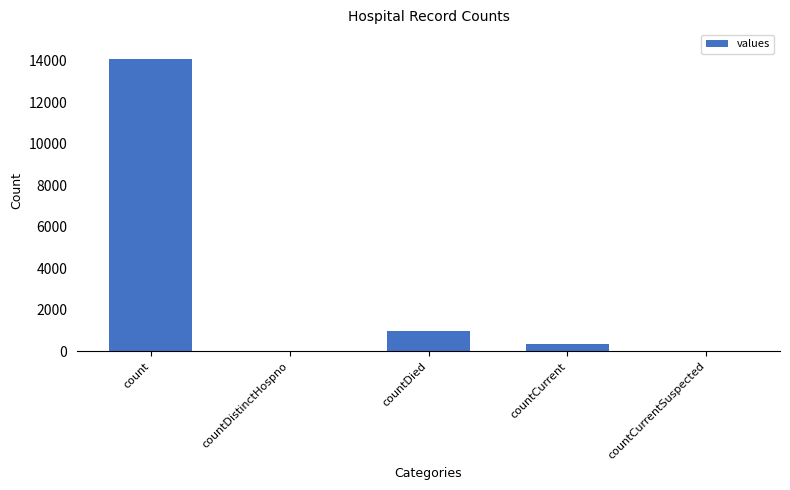

What is the sum of all values?

15482